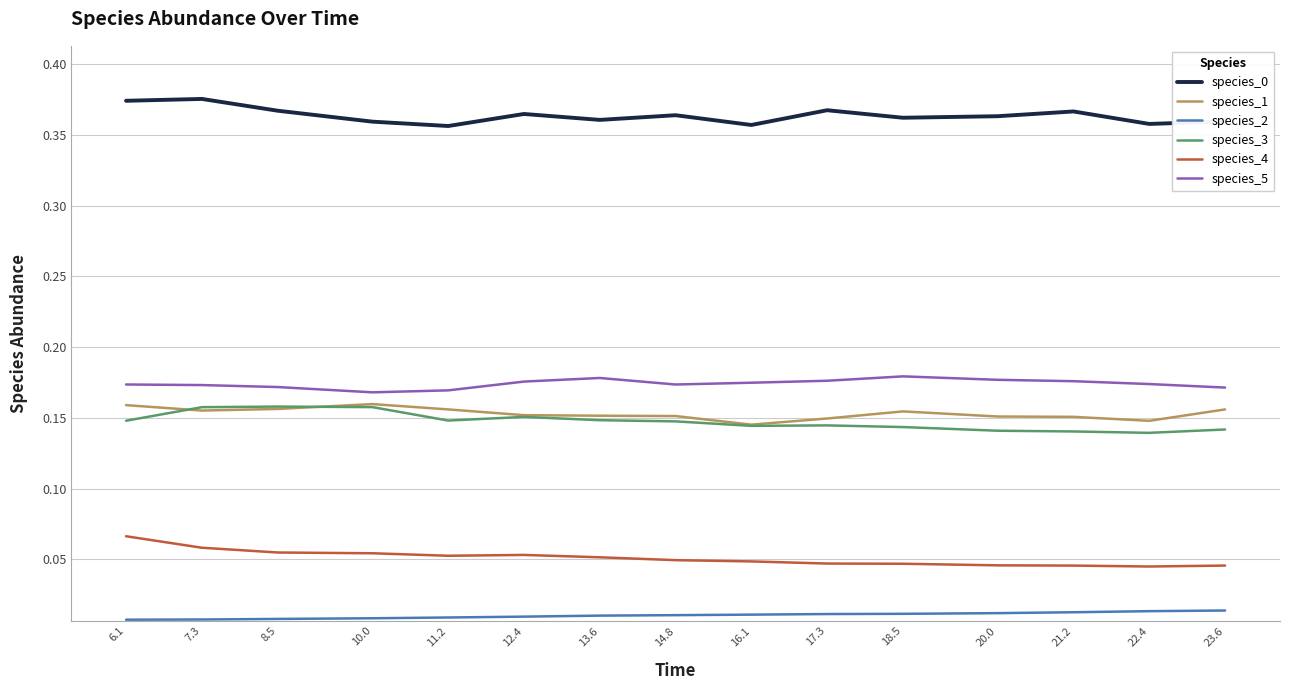

True or false: species_2 and species_4 cross at least once.

False